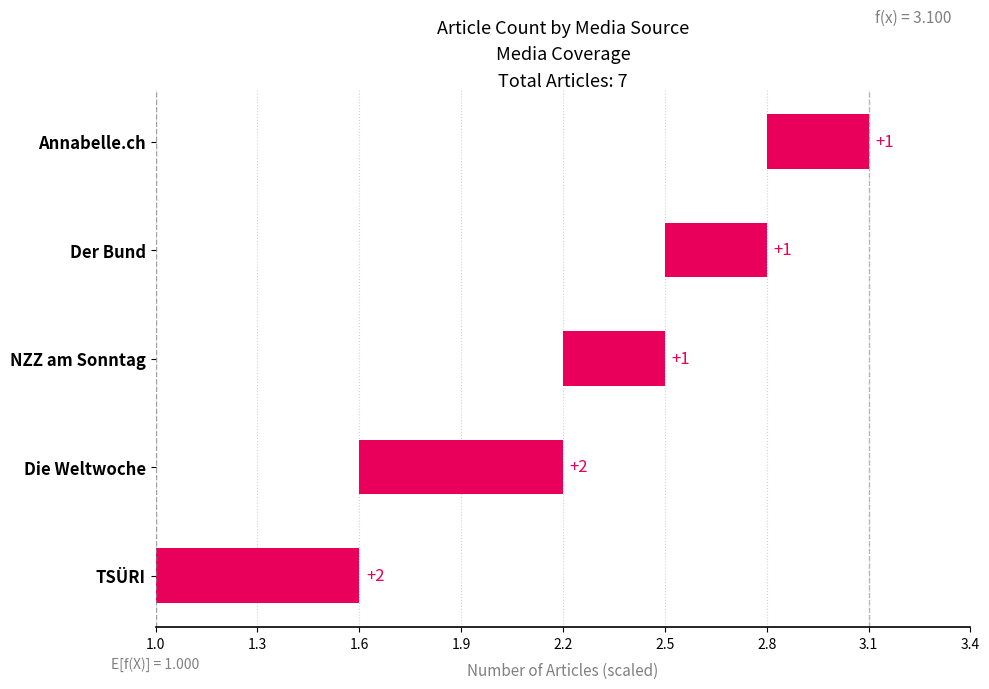

The value at Die Weltwoche is 0.6. True or false?

True